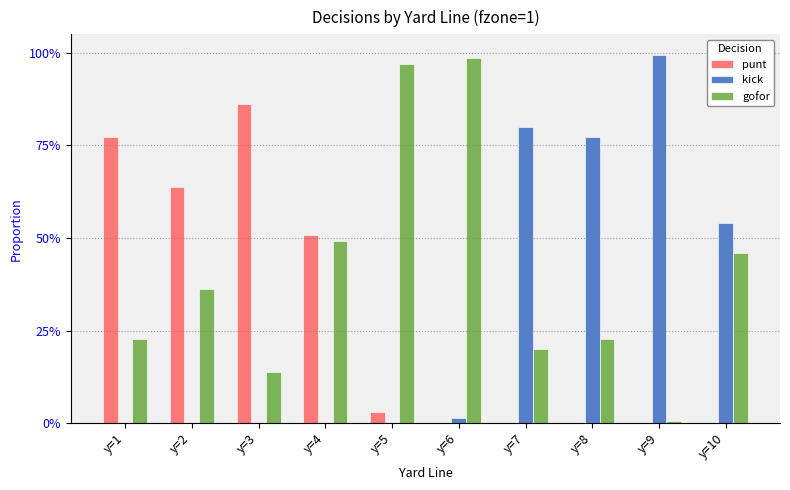

Are the bars grouped side by side (vs. stacked)?

Yes